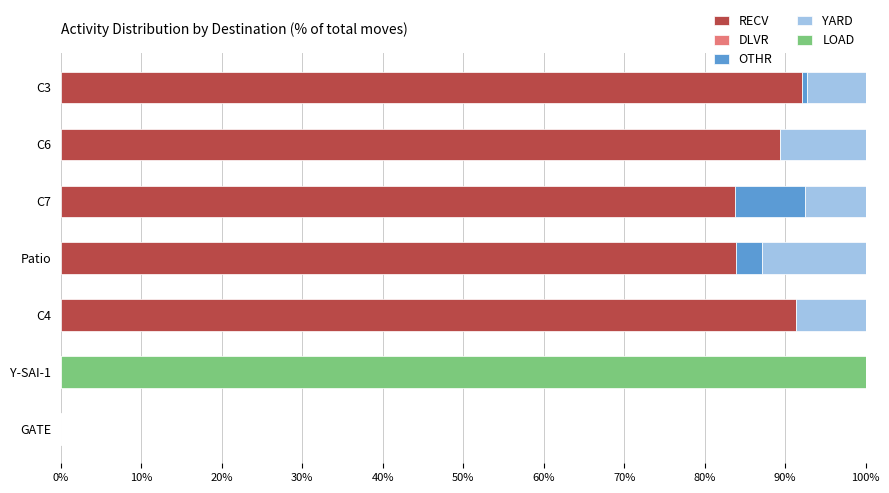

What is the maximum value for RECV?

92.1